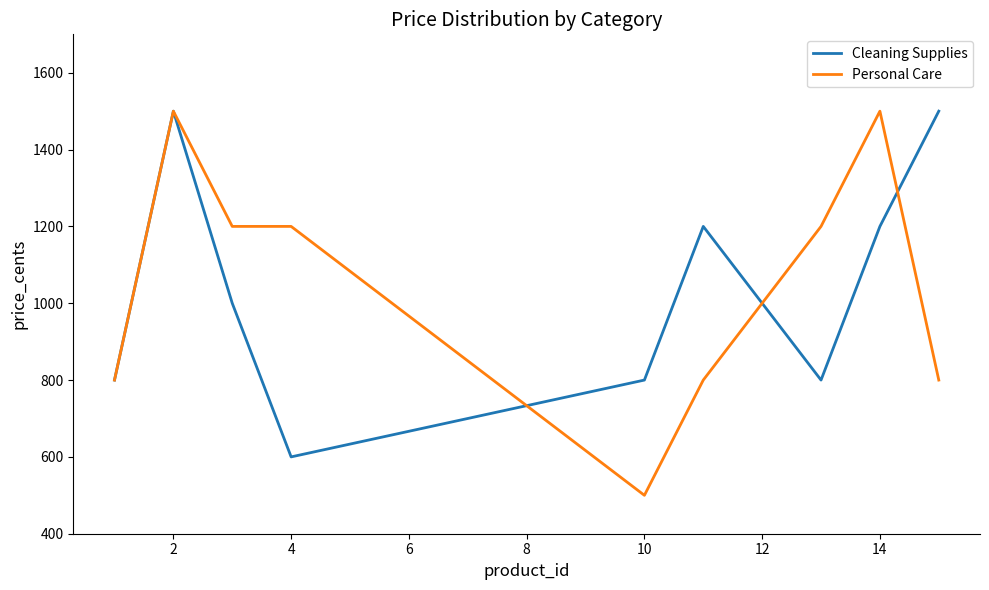

Reading right to left, extract all data points from this chart.

Cleaning Supplies: 1500	1200	800	1000	1200	800	600	1000	1500	800
Personal Care: 800	1500	1200	1000	800	500	1200	1200	1500	800